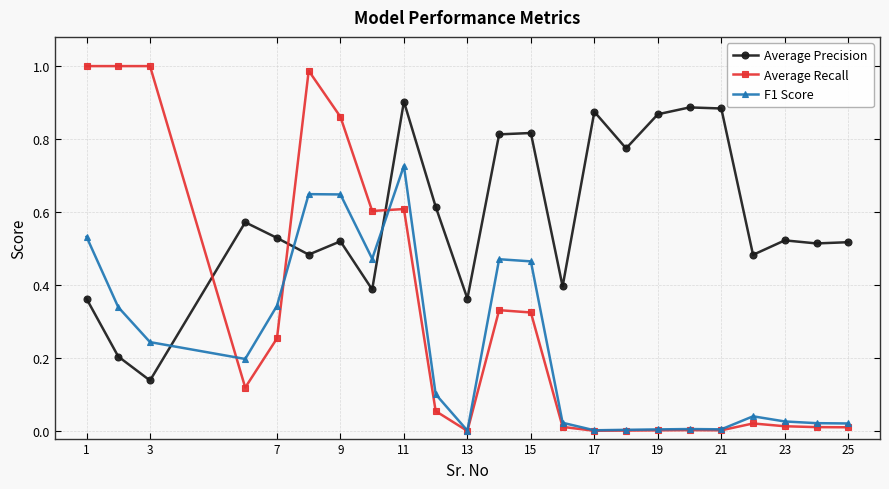

True or false: Average Recall has more than 1 points higher than both neighbors.

True